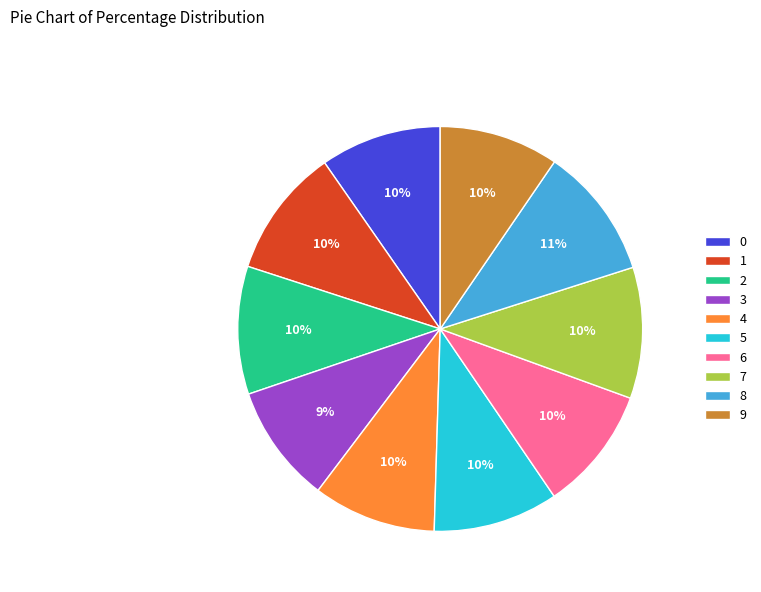

Which has a higher value, 6 or 8?

8